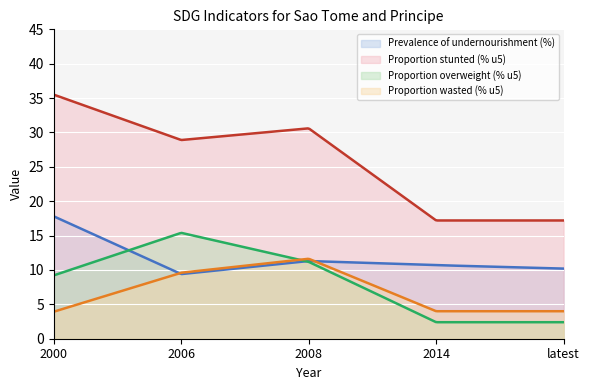

Where is the first local maximum for Proportion wasted (% u5)?

2008